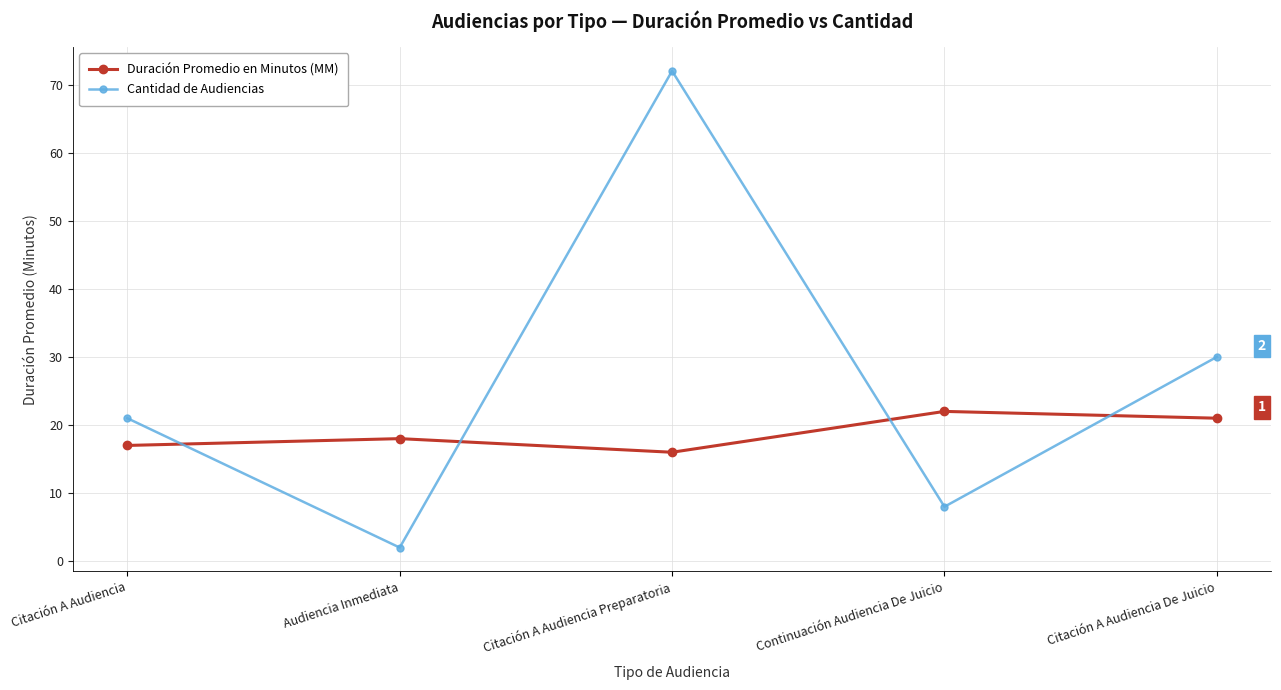

Reading left to right, what are all the values shown in this chart?

Duración Promedio en Minutos (MM): Citación A Audiencia=17	Audiencia Inmediata=18	Citación A Audiencia Preparatoria=16	Continuación Audiencia De Juicio=22	Citación A Audiencia De Juicio=21
Cantidad de Audiencias: Citación A Audiencia=21	Audiencia Inmediata=2	Citación A Audiencia Preparatoria=72	Continuación Audiencia De Juicio=8	Citación A Audiencia De Juicio=30